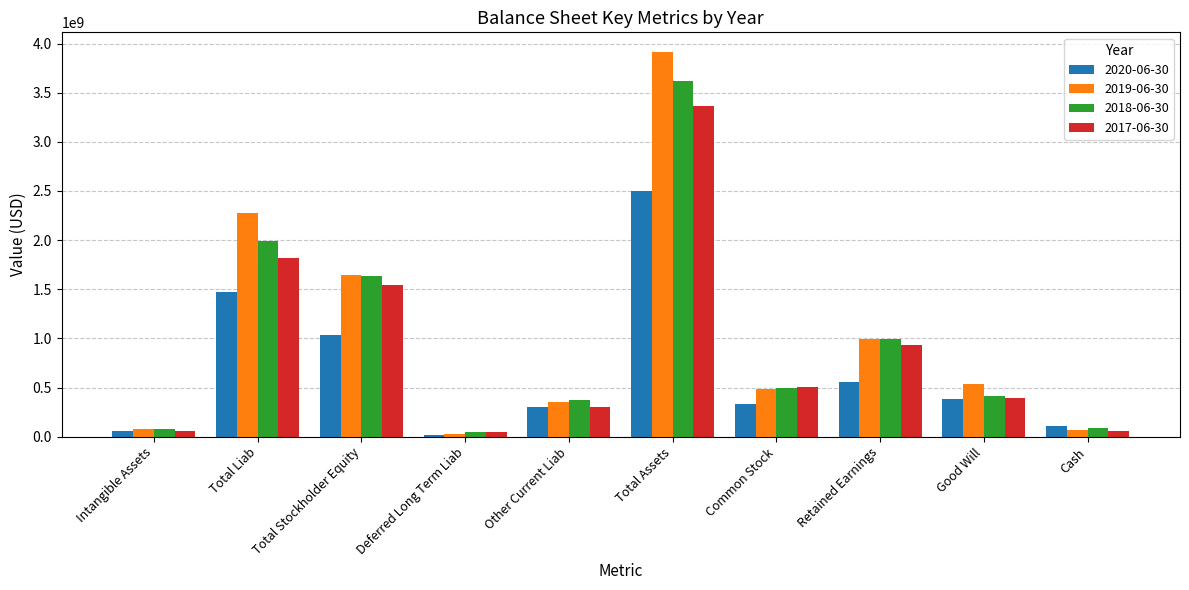

Does the chart contain any negative values?

No